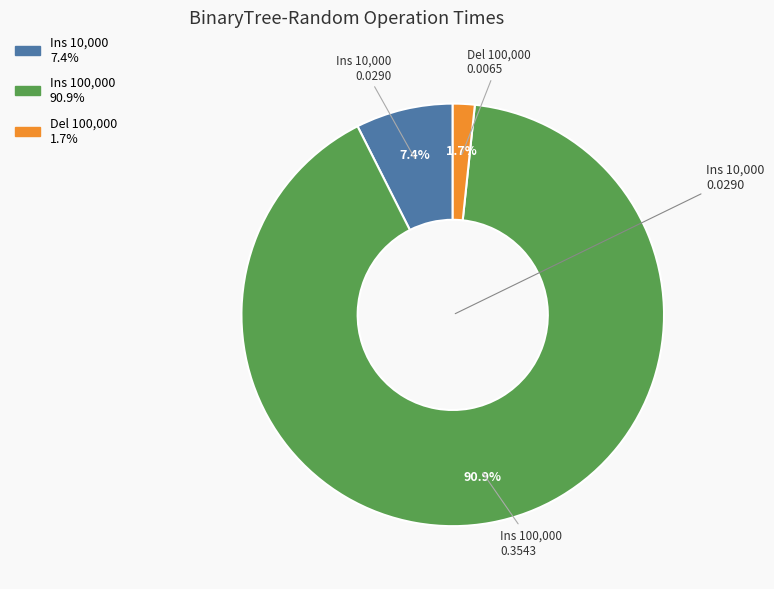

What is the largest slice in the pie chart?

Ins 100,000